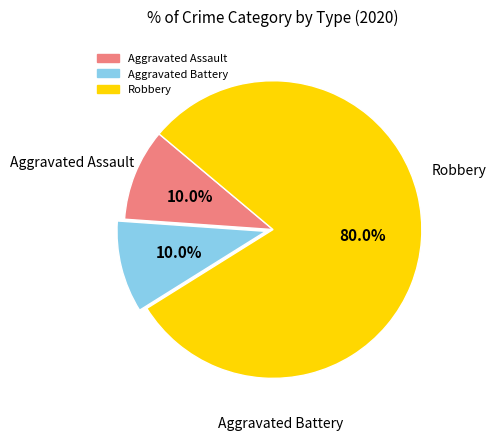

Count the number of slices in the pie.

3